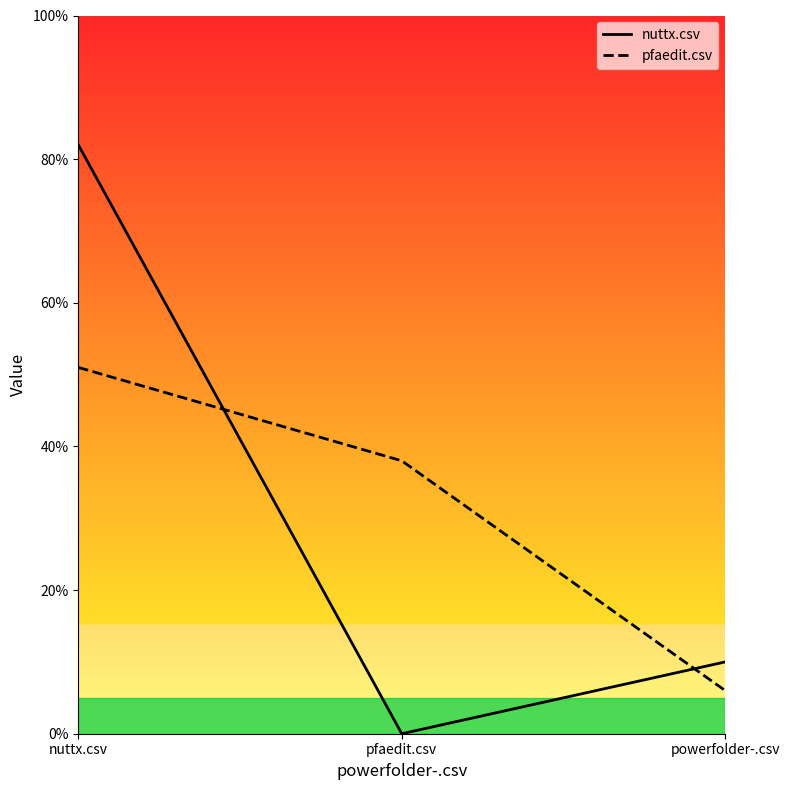

What is the label of the 3rd point from the right?

nuttx.csv